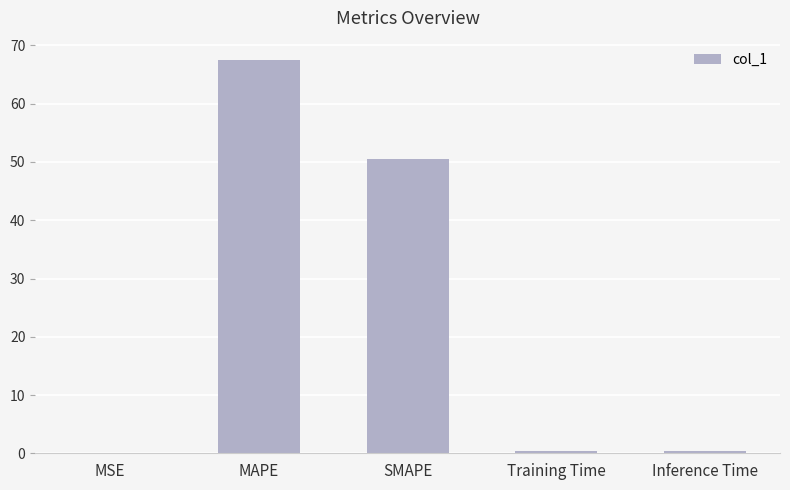

Which label corresponds to the largest value in the chart?

MAPE